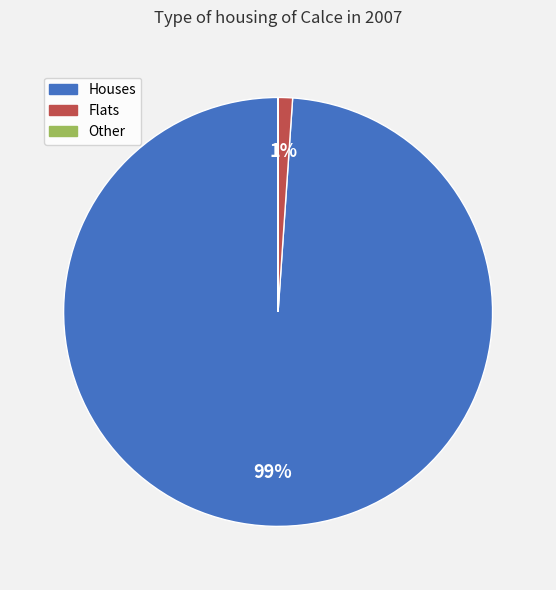

To the nearest percent, what is the average slice percentage?

33%